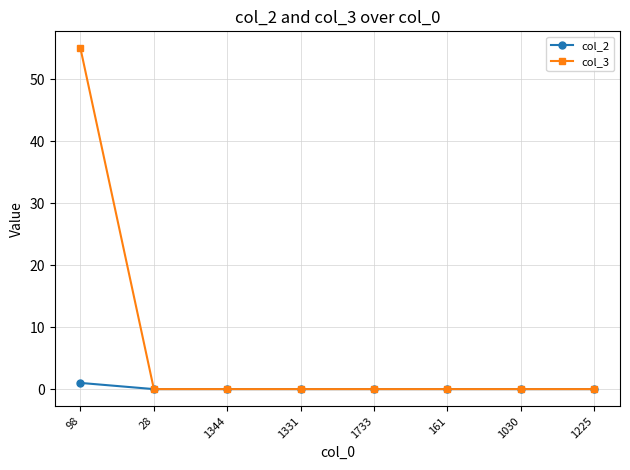

Does the chart display data point markers on the line(s)?

Yes